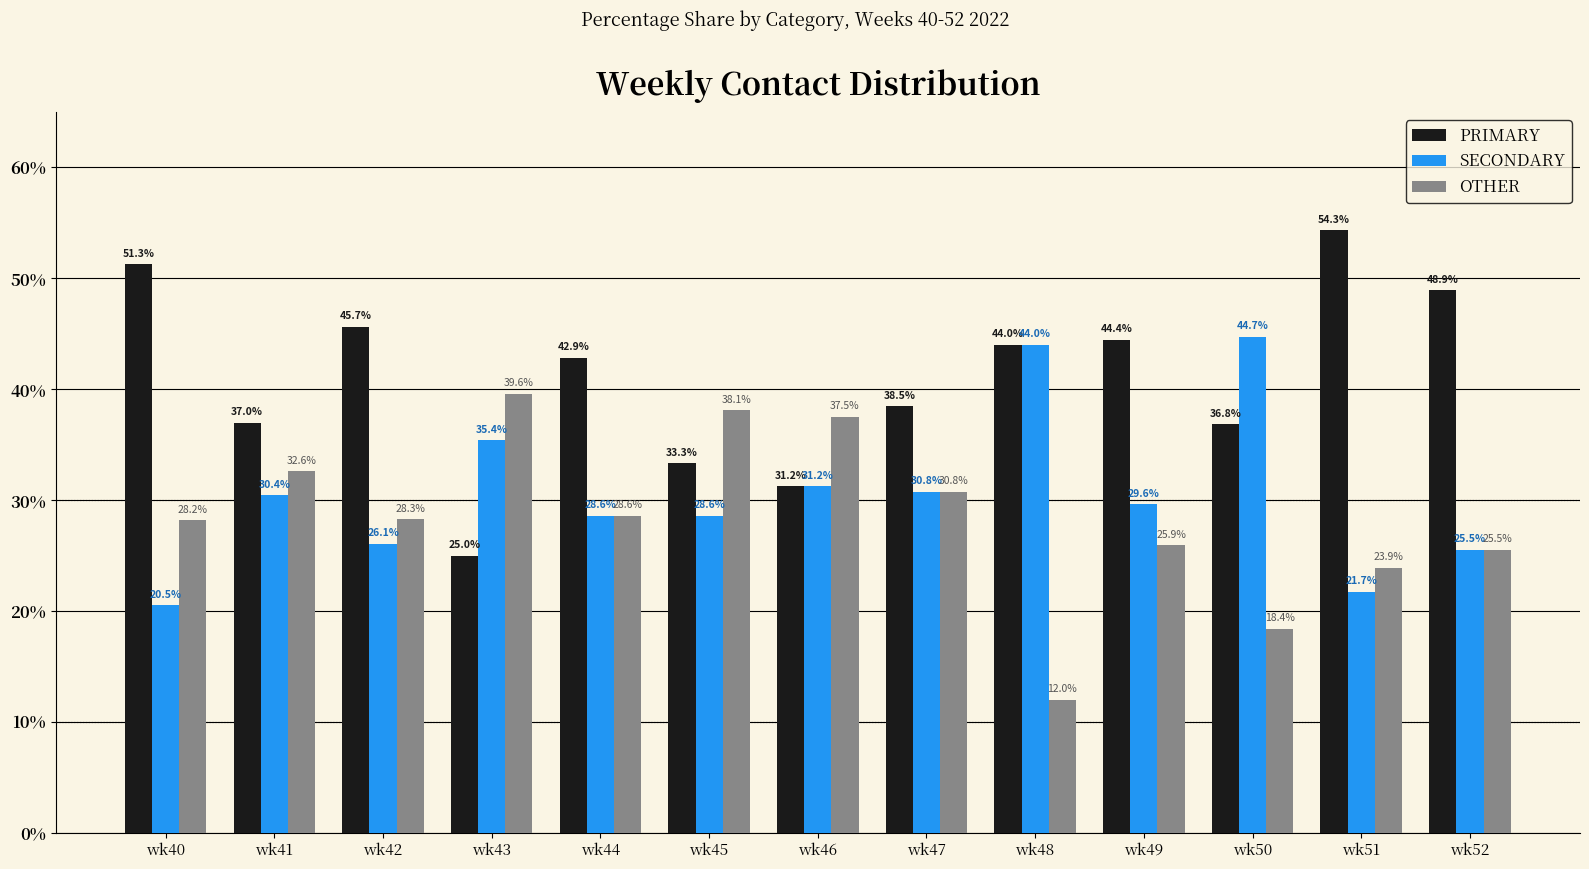

How many groups of bars are there?

13